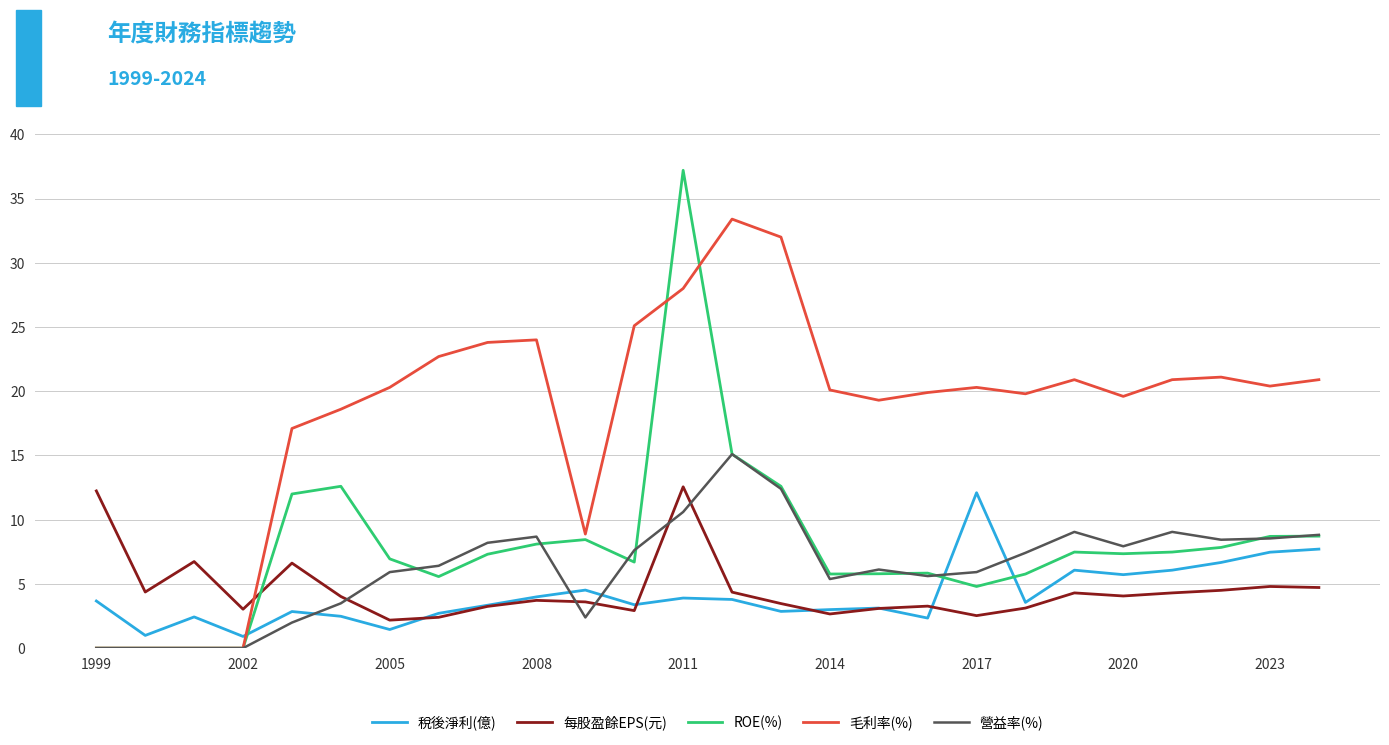

Which series has the largest total across all categories?

毛利率(%)